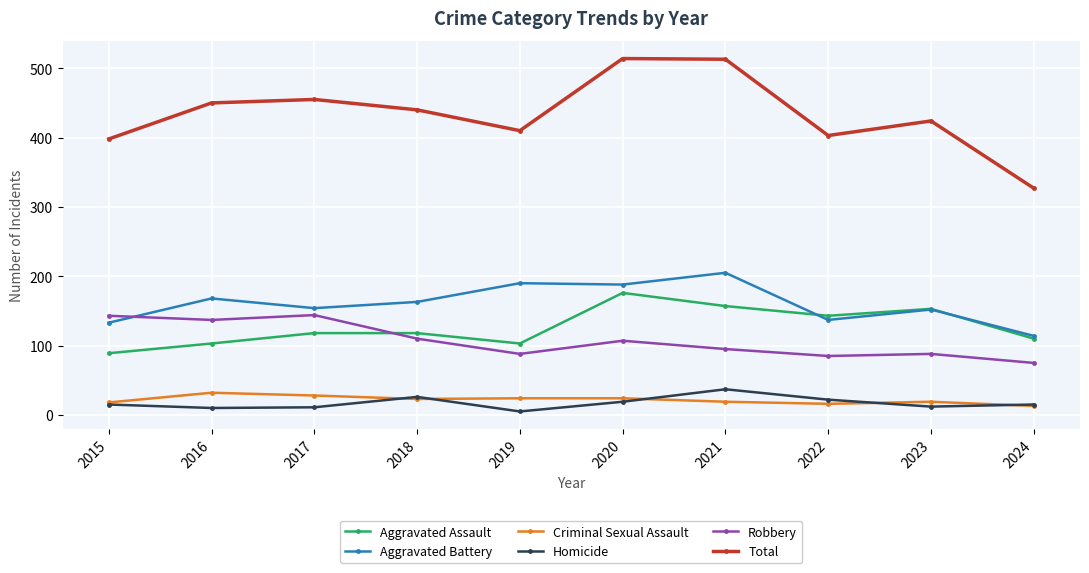

True or false: Total and Robbery cross at least once.

False